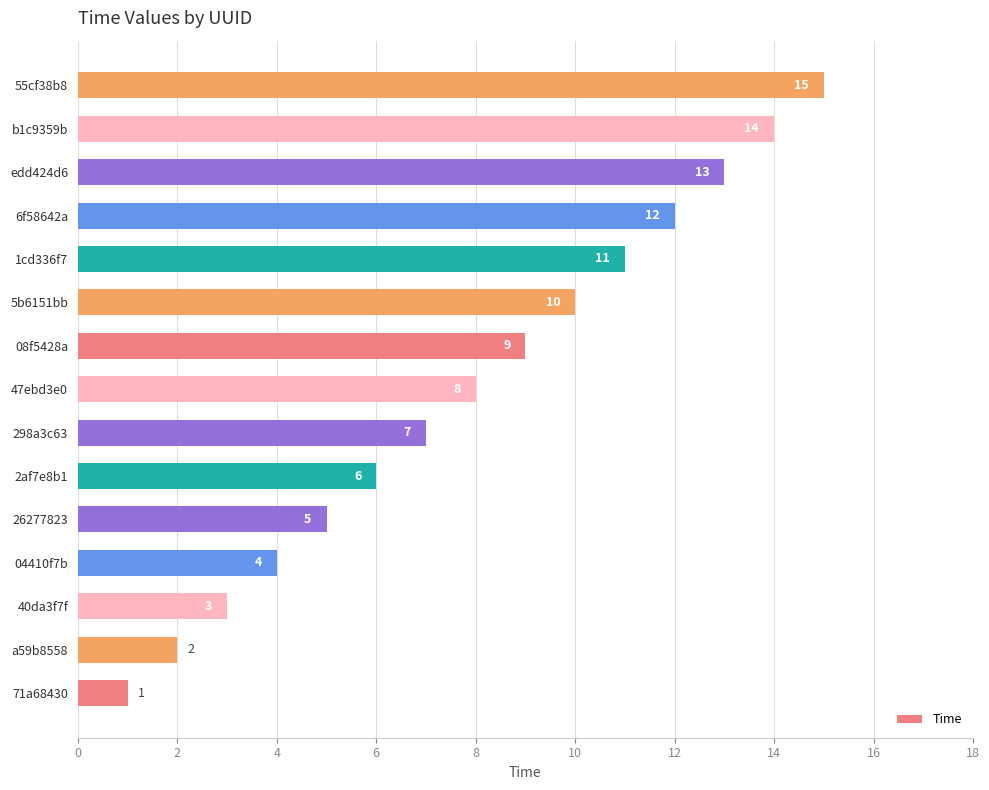

What is the change in value from 04410f7b to 298a3c63?

+3